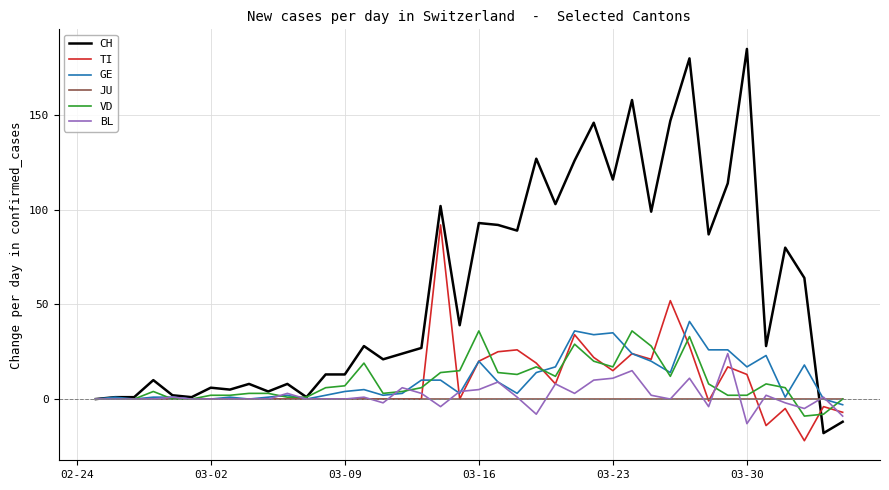

True or false: VD and JU intersect in this chart.

True